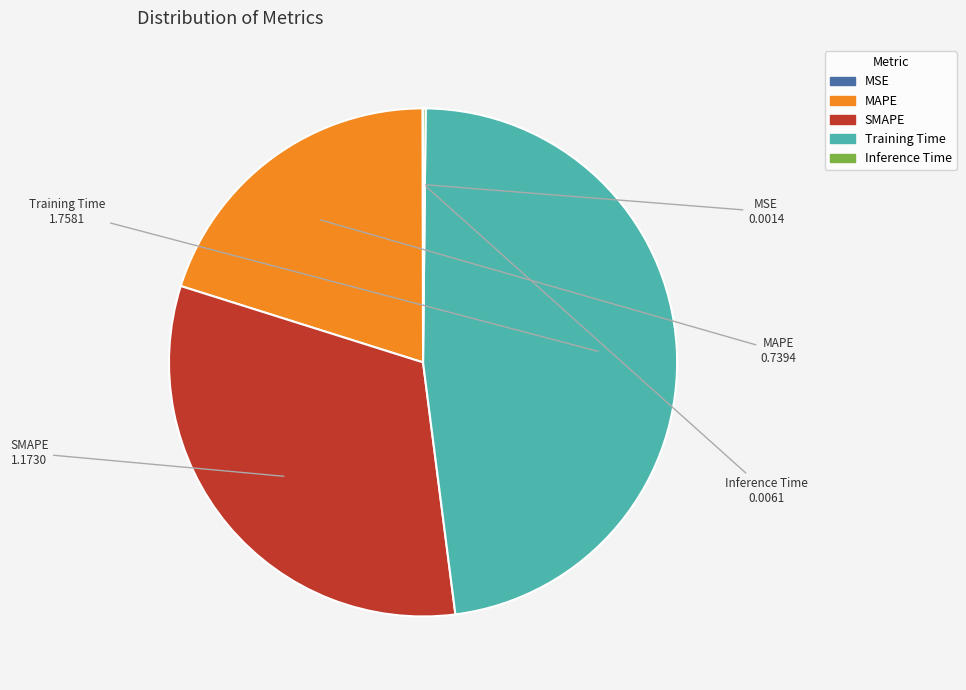

Which slice is the largest?

Training Time